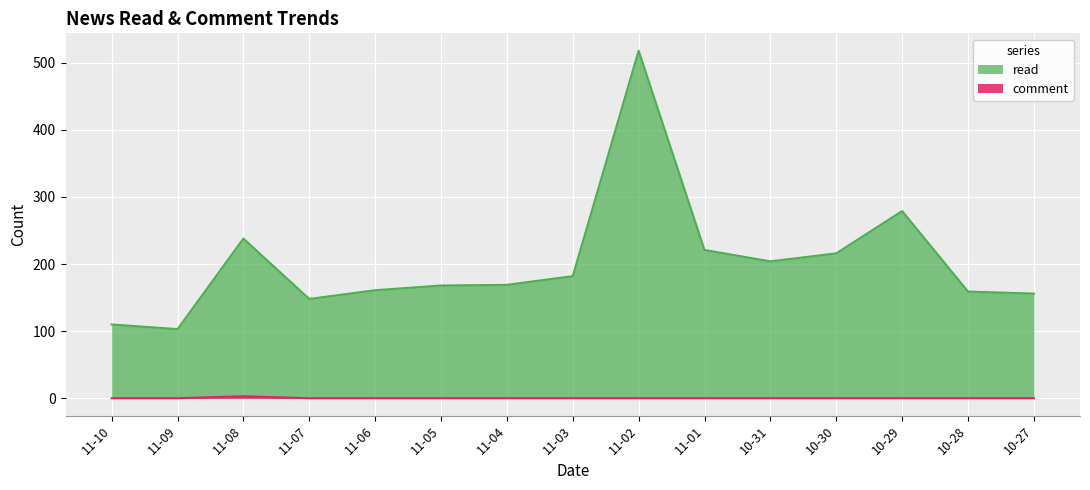

Where is comment nearest to the value 1?

11-10